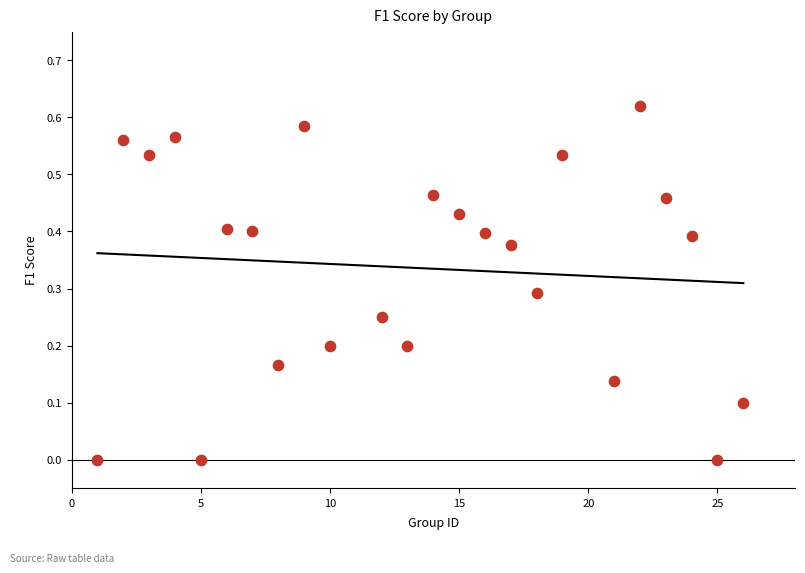

What is the range of X values (max minus min)?

25.0